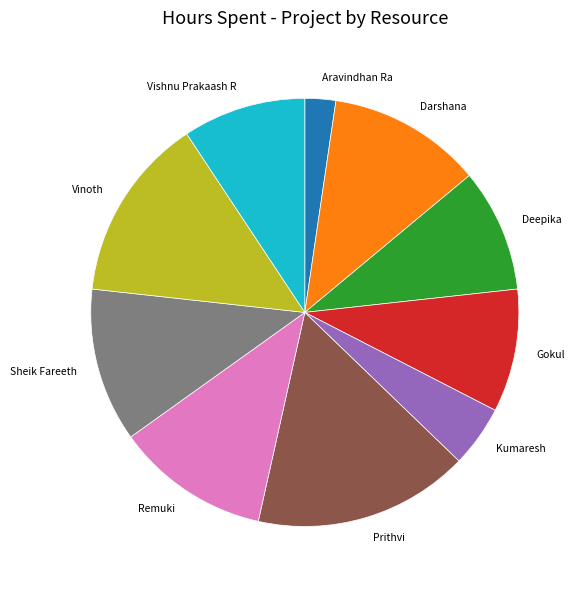

Which has a higher value, Prithvi or Deepika?

Prithvi